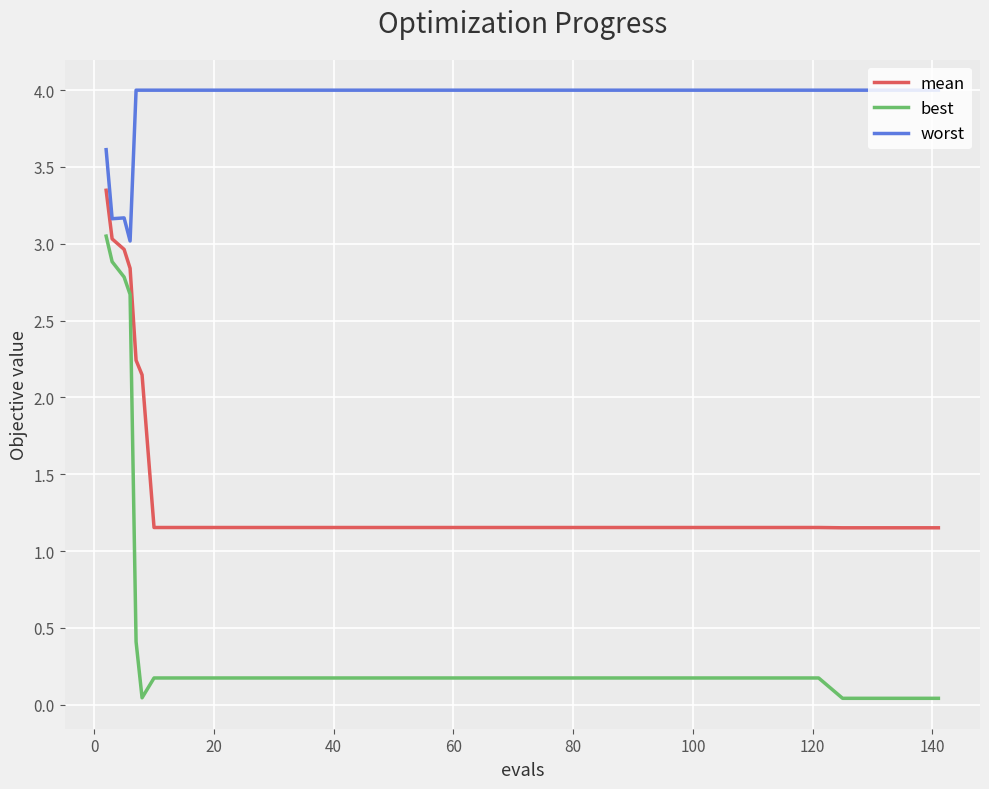

How many categories are shown in the chart?

20